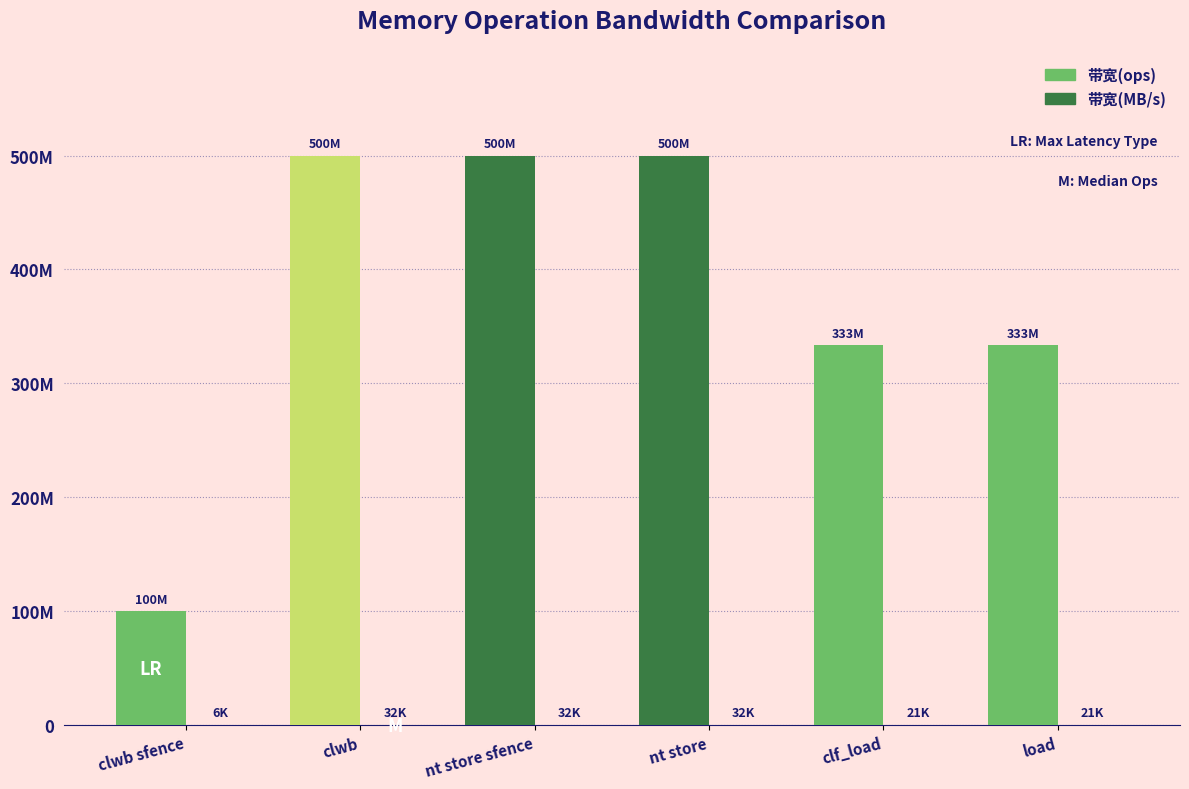

Between clwb and clwb sfence, which is larger?

clwb